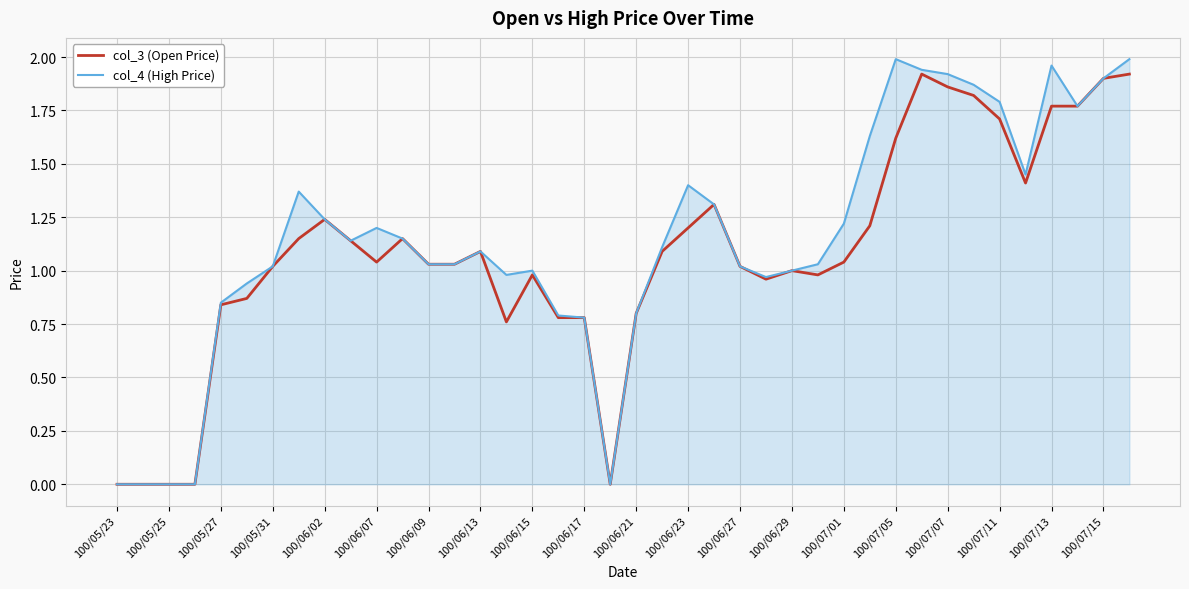

Which series has the largest range (max minus min)?

col_4 (High Price)